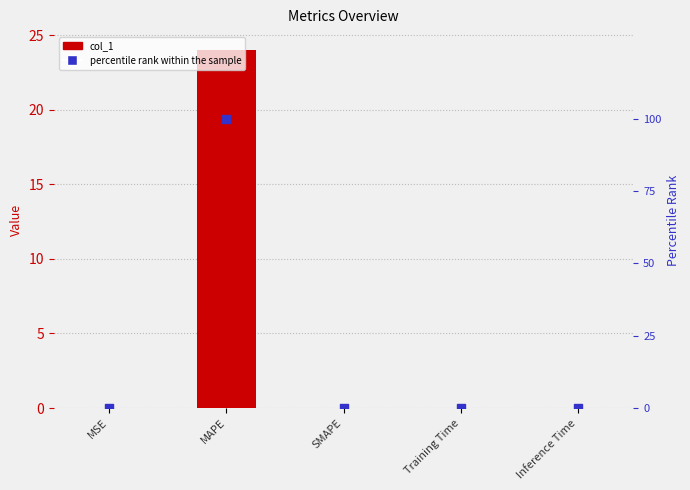

Is the value of percentile rank within the sample at MAPE greater than the value of col_1 at MAPE?

Yes